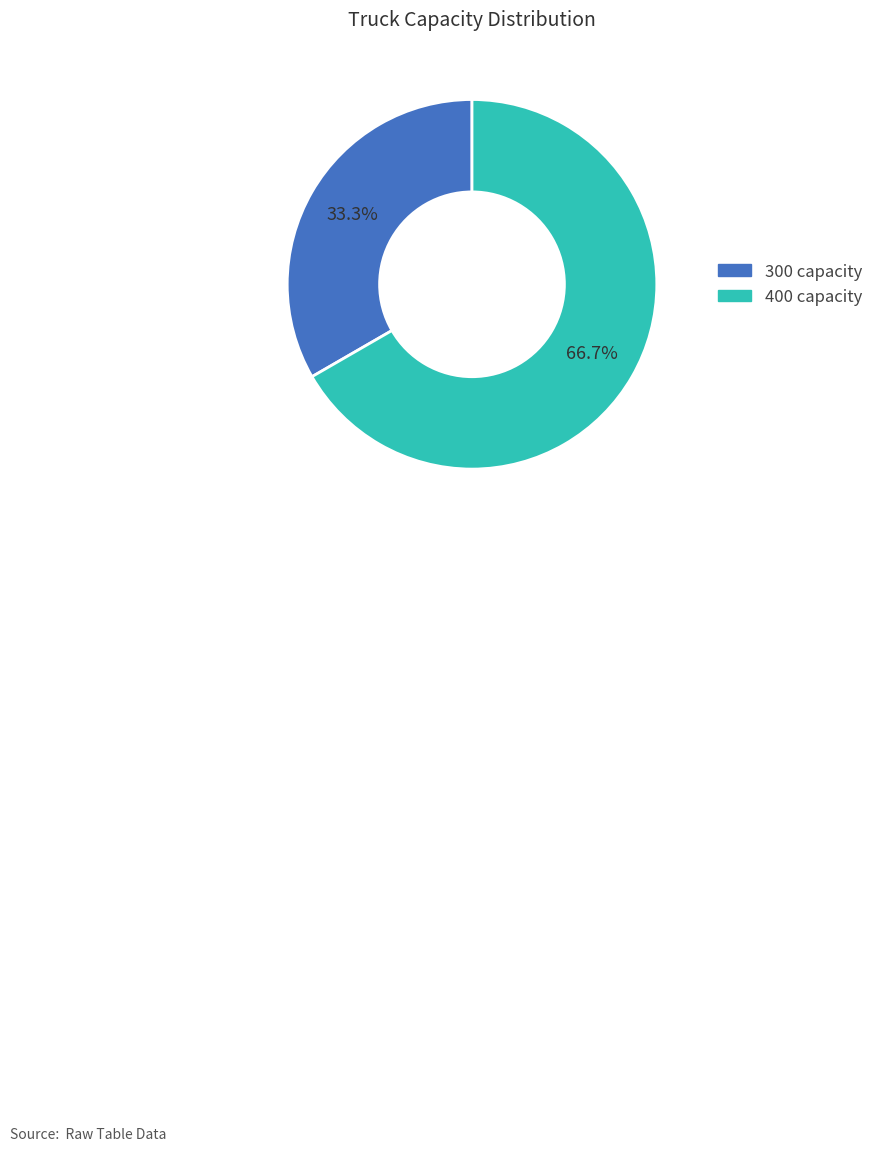

How many slices are in this pie chart?

2